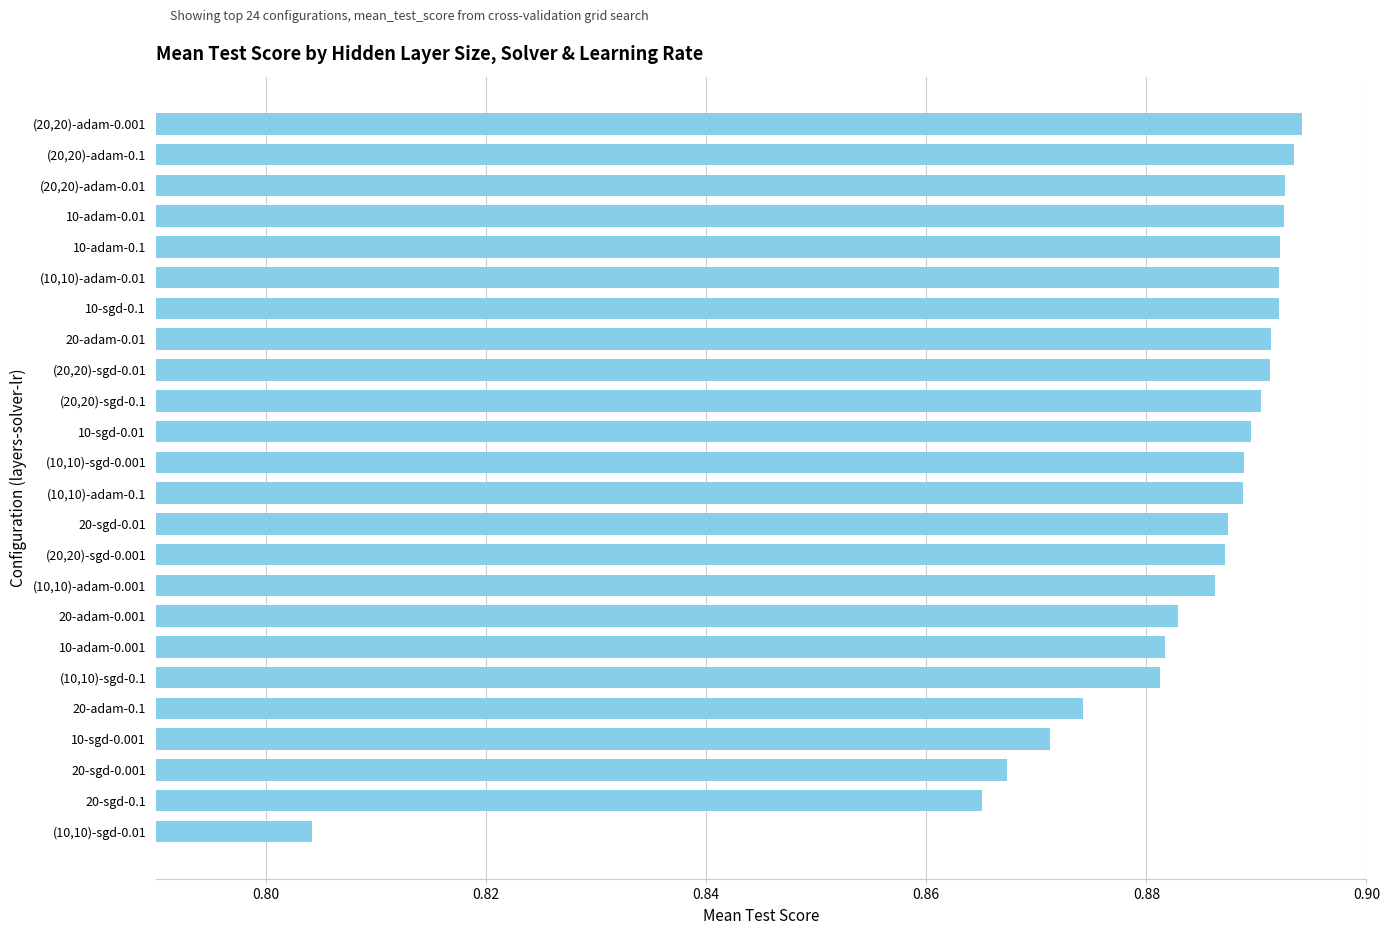

How many distinct data groups are displayed?

1